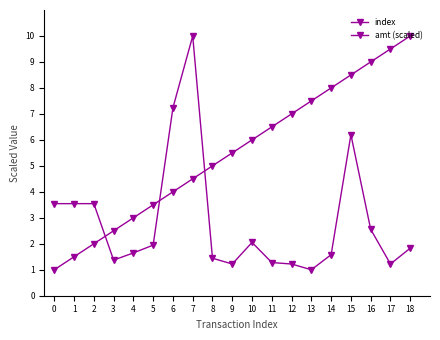

Is this an area chart (filled region under the line)?

No